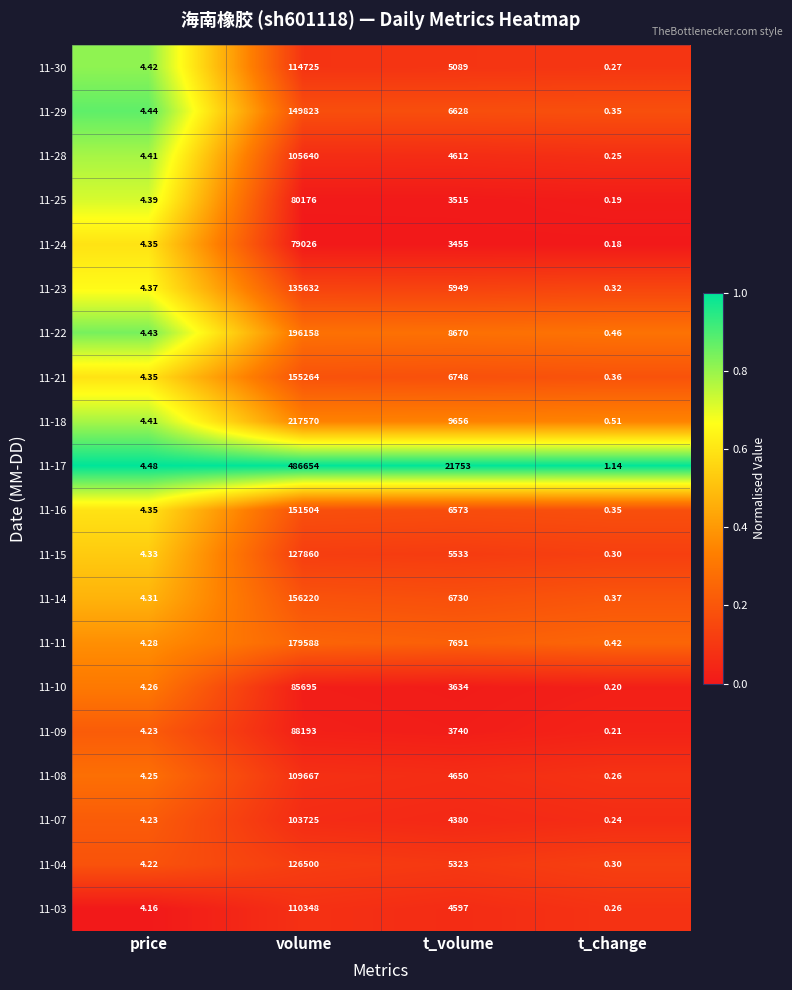

Which category has the highest value across all series?

volume